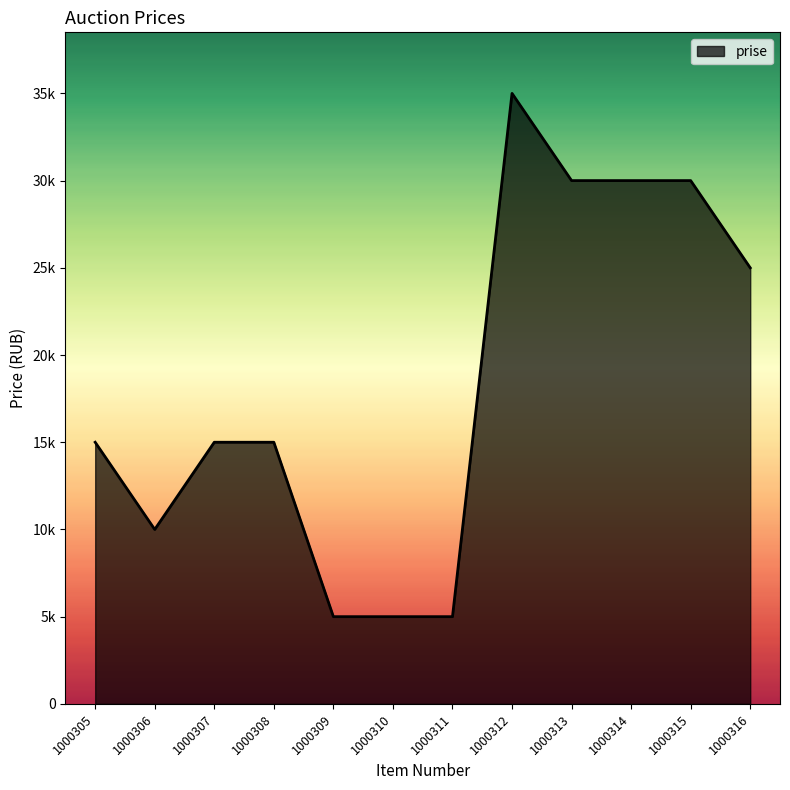

At which category does the data reach its first local valley?

1000306